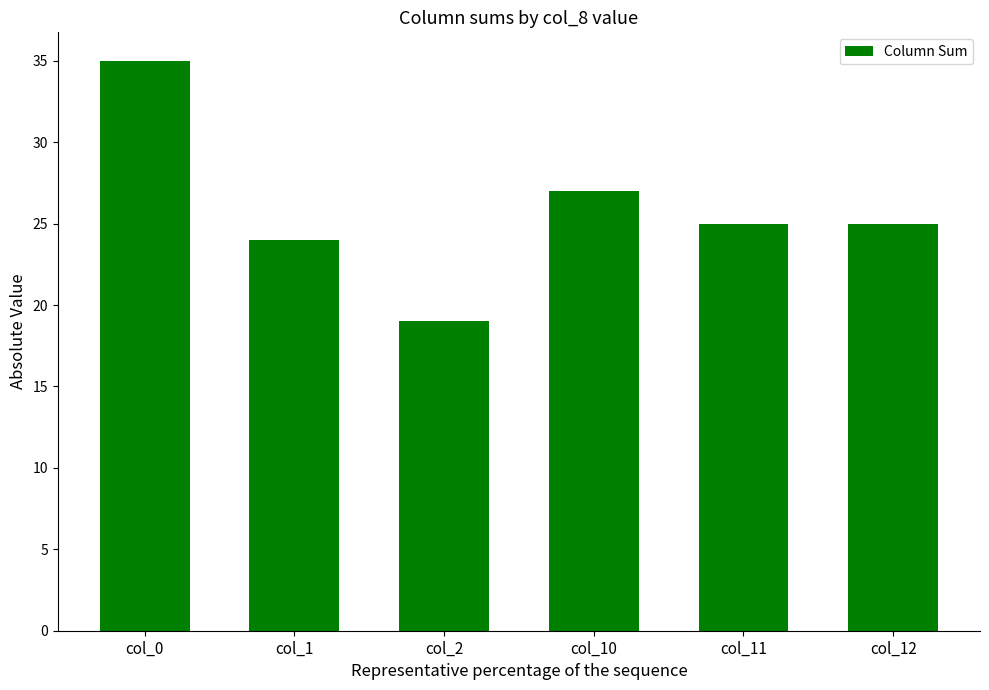

Which has a higher value, col_11 or col_10?

col_10